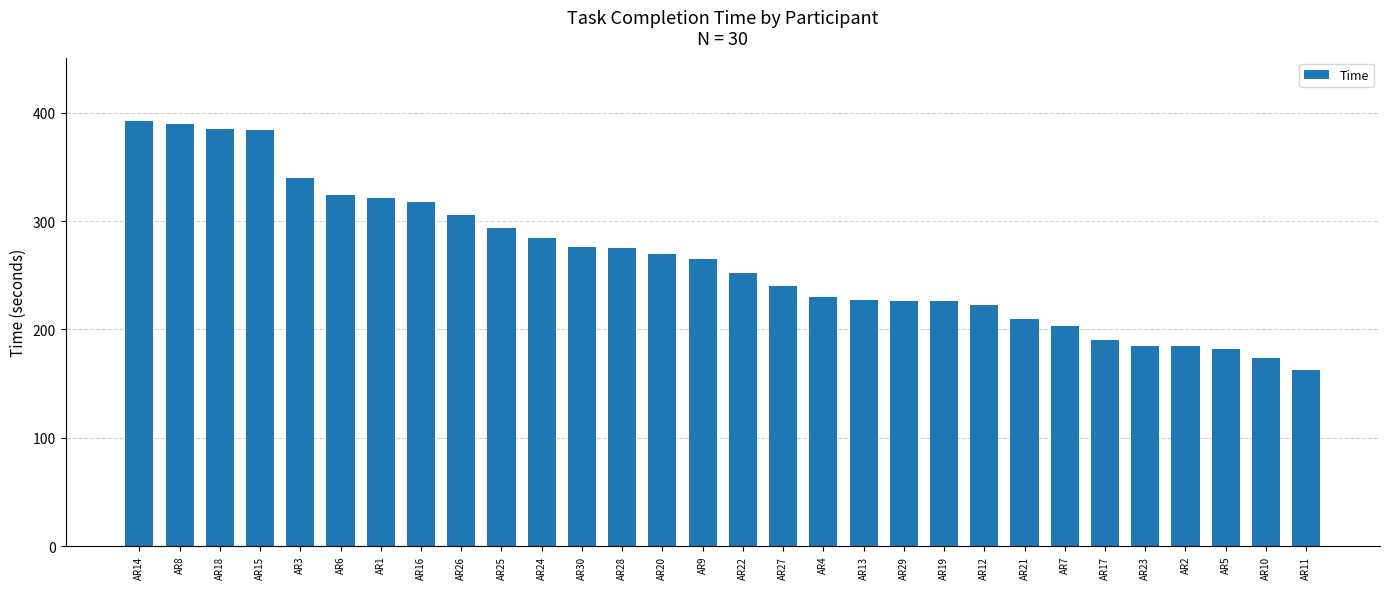

What is the difference between the second highest and second lowest values?

216